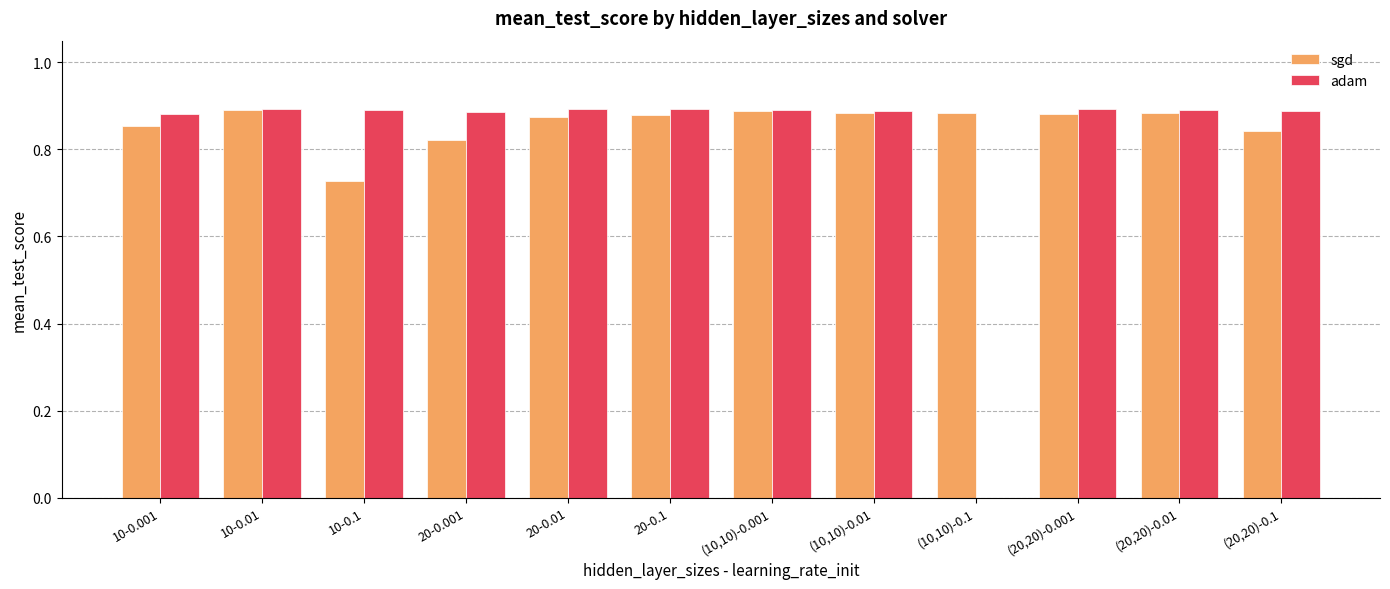

Is the value of sgd at 20-0.001 greater than the value of adam at (10,10)-0.01?

No